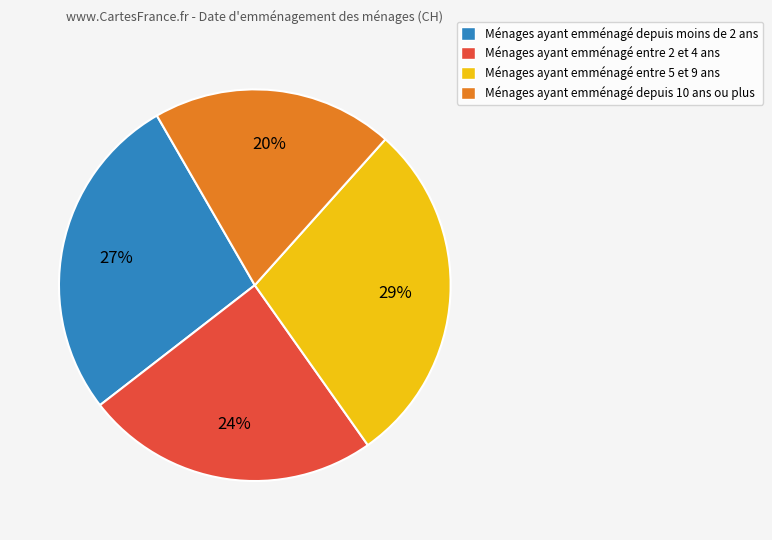

To the nearest percent, what is the average slice percentage?

25%